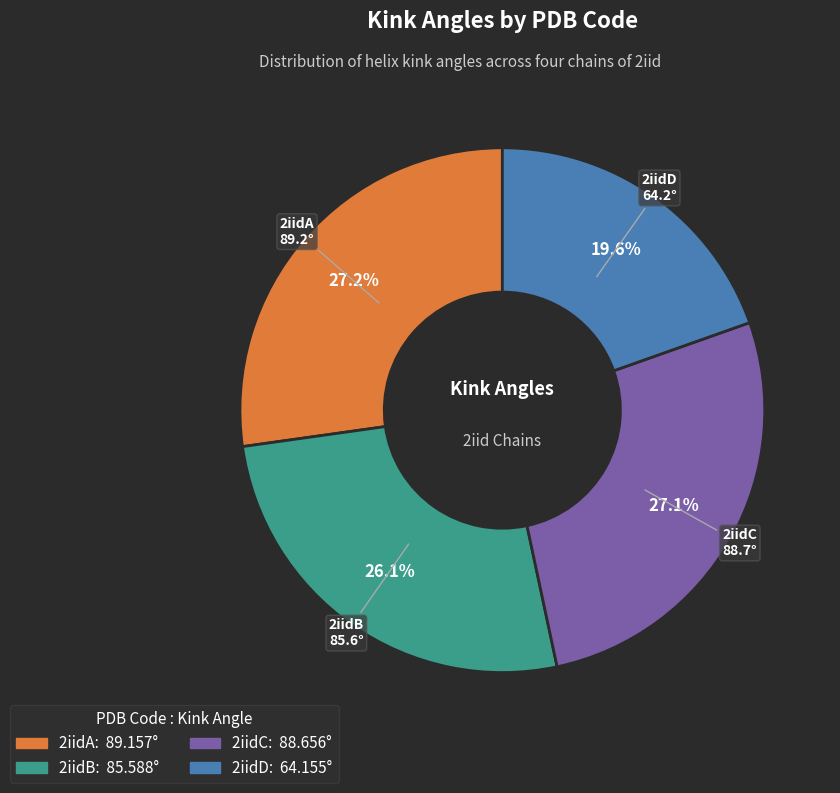

How many slices are in this pie chart?

4